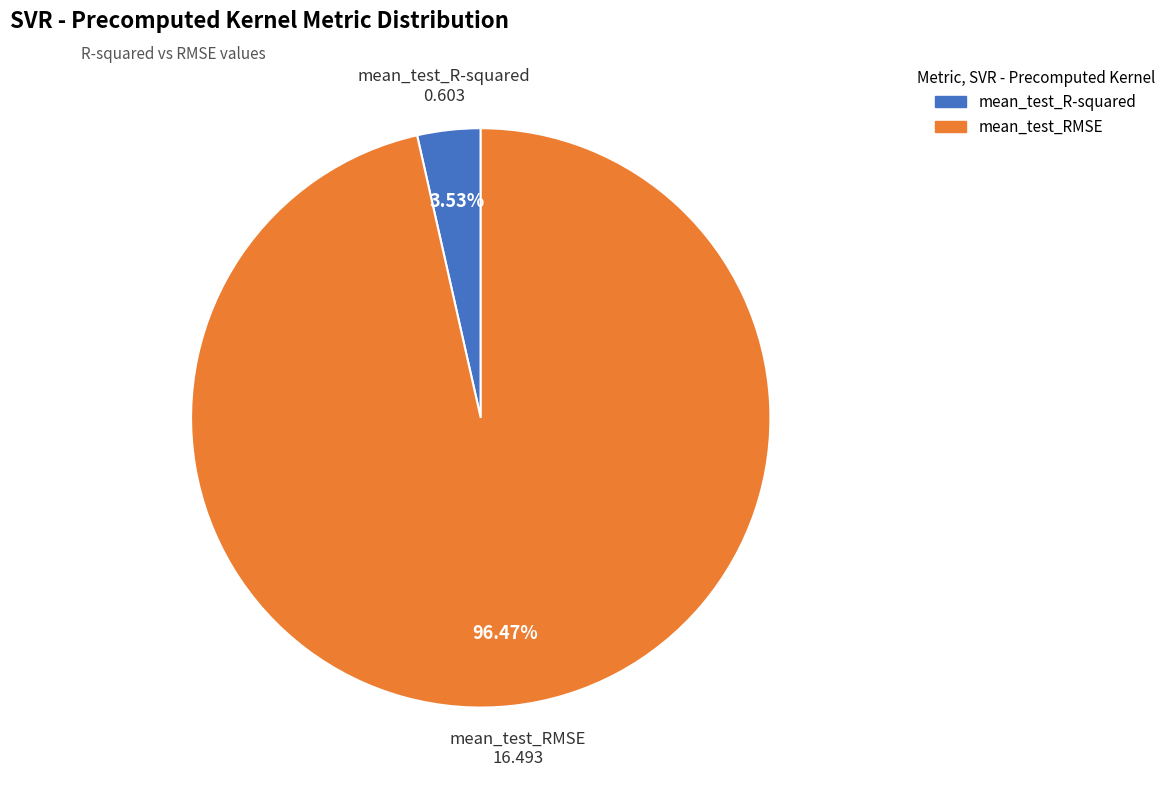

Rank the categories by value from highest to lowest.

mean_test_RMSE, mean_test_R-squared